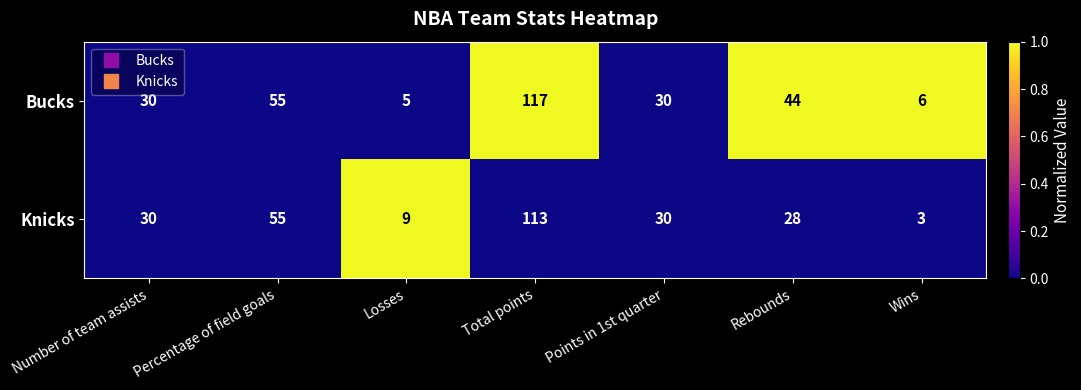

Reading right to left, list all the values displayed in this chart.

Bucks: 6	44	30	117	5	55	30
Knicks: 3	28	30	113	9	55	30